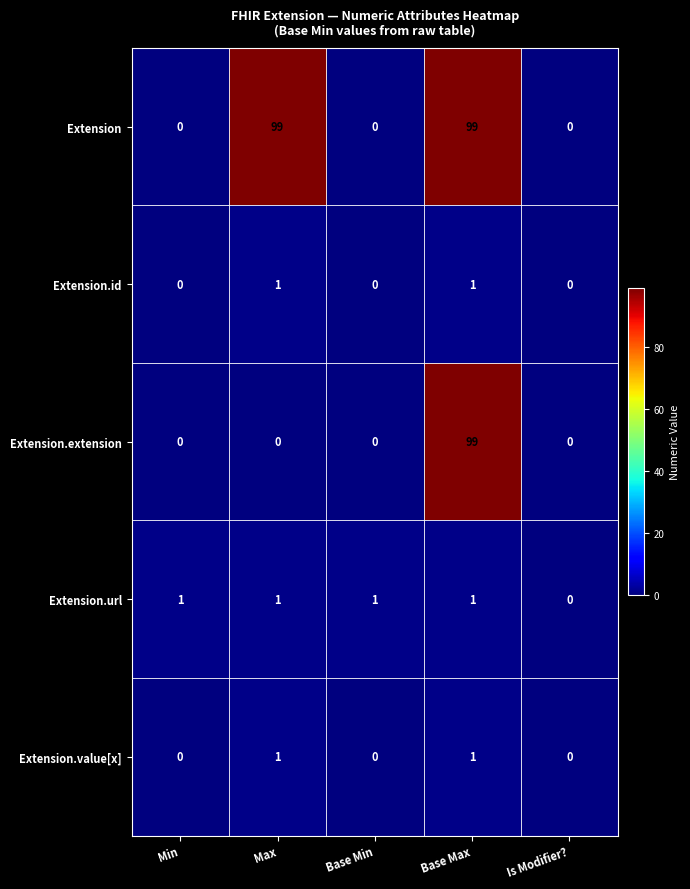

Reading right to left, what are all the values shown in this chart?

Extension: Is Modifier?=0	Base Max=99	Base Min=0	Max=99	Min=0
Extension.id: Is Modifier?=0	Base Max=1	Base Min=0	Max=1	Min=0
Extension.extension: Is Modifier?=0	Base Max=99	Base Min=0	Max=0	Min=0
Extension.url: Is Modifier?=0	Base Max=1	Base Min=1	Max=1	Min=1
Extension.value[x]: Is Modifier?=0	Base Max=1	Base Min=0	Max=1	Min=0